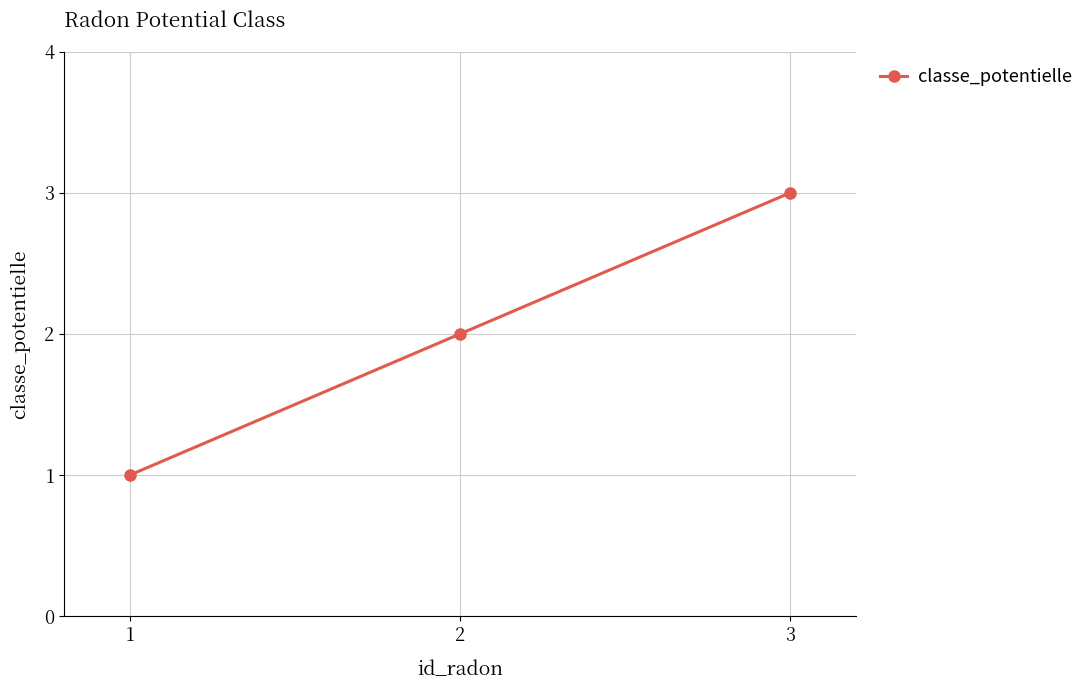

What is the difference between the maximum and minimum values?

2